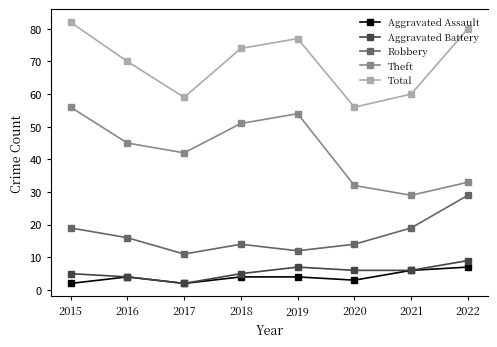

At how many categories does at least one series exceed 38?

8